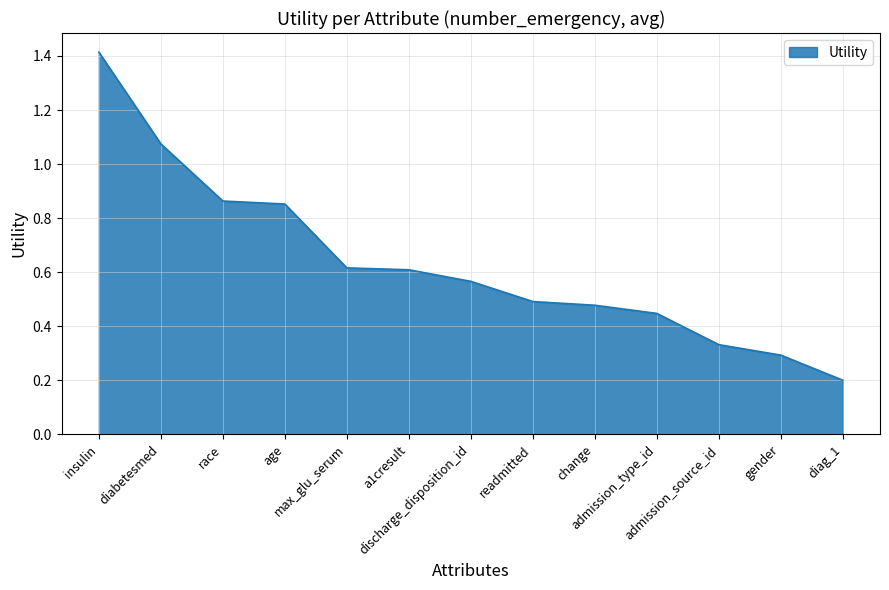

What is the maximum value shown in the chart?

1.4